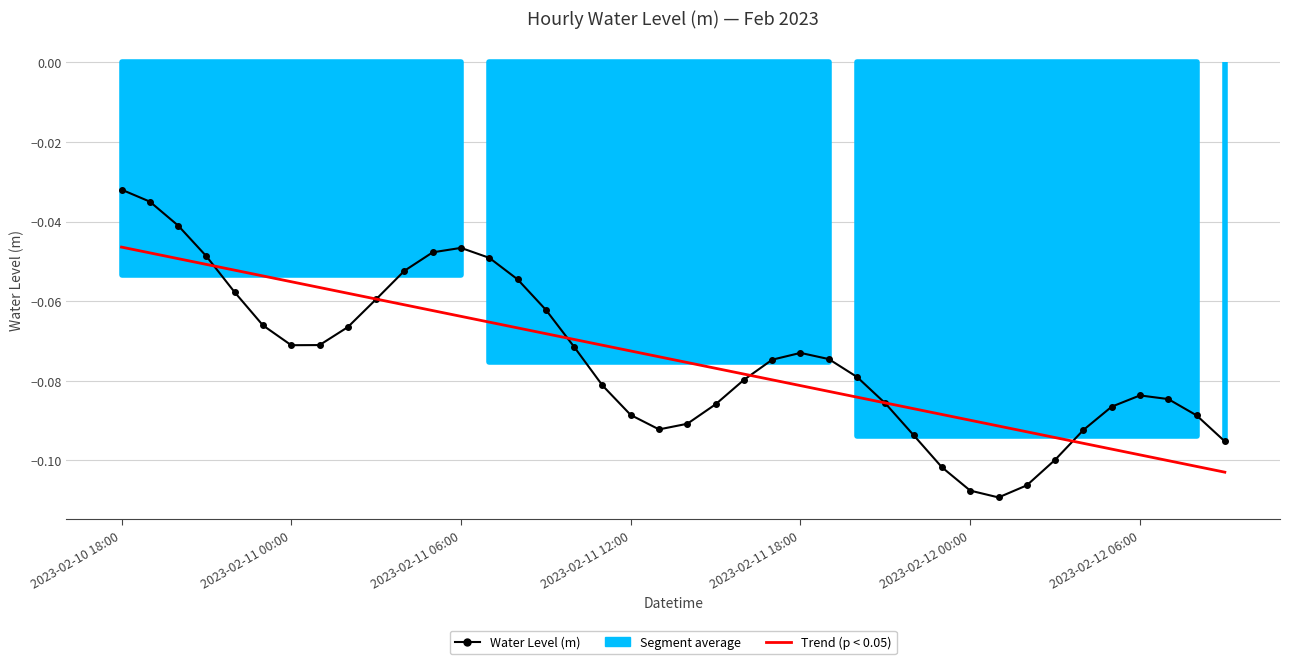

Which series has the largest range (max minus min)?

Water Level (m)